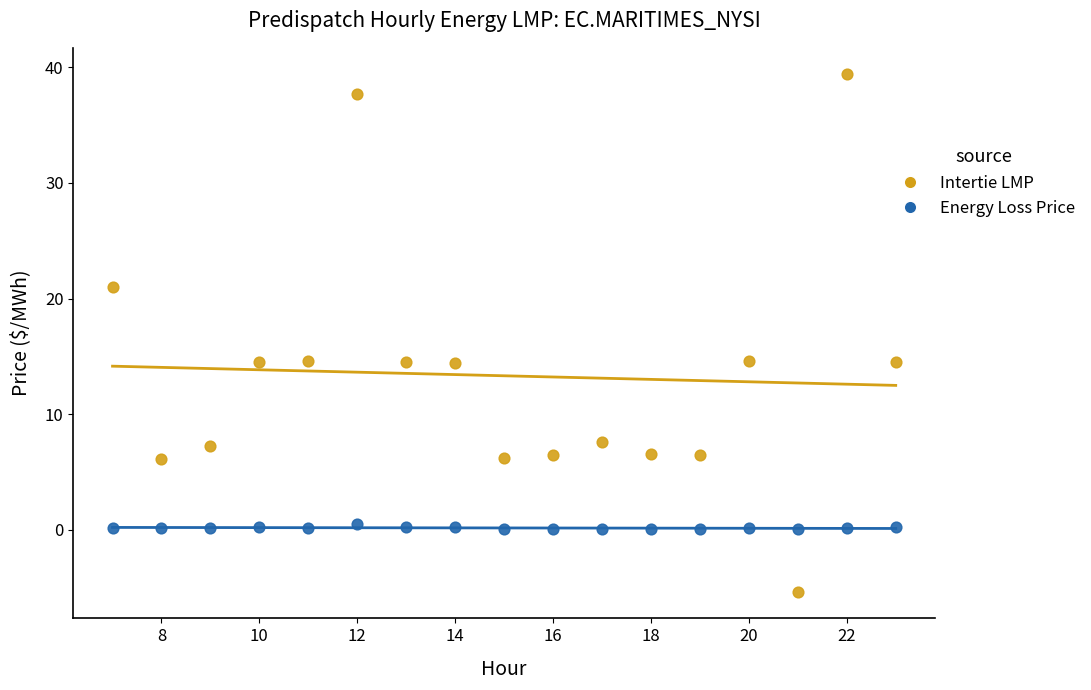

Which series reaches the maximum Y coordinate?

Intertie LMP